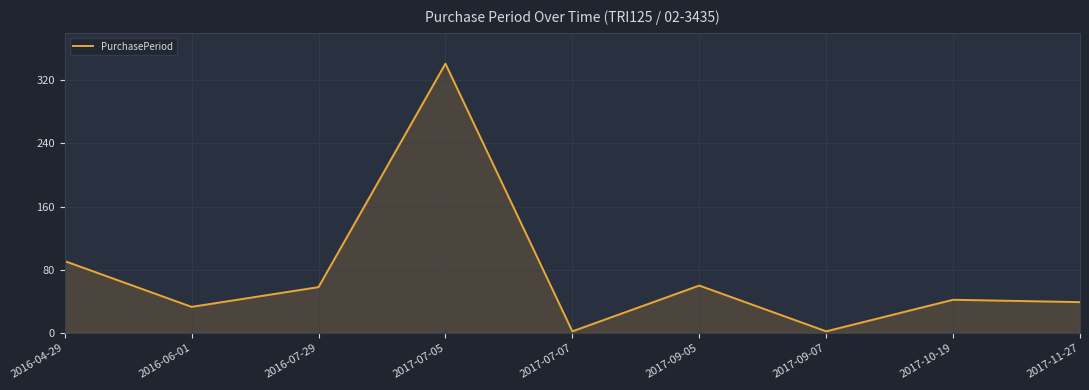

Read the value at 2016-07-29, to the nearest 5.

60